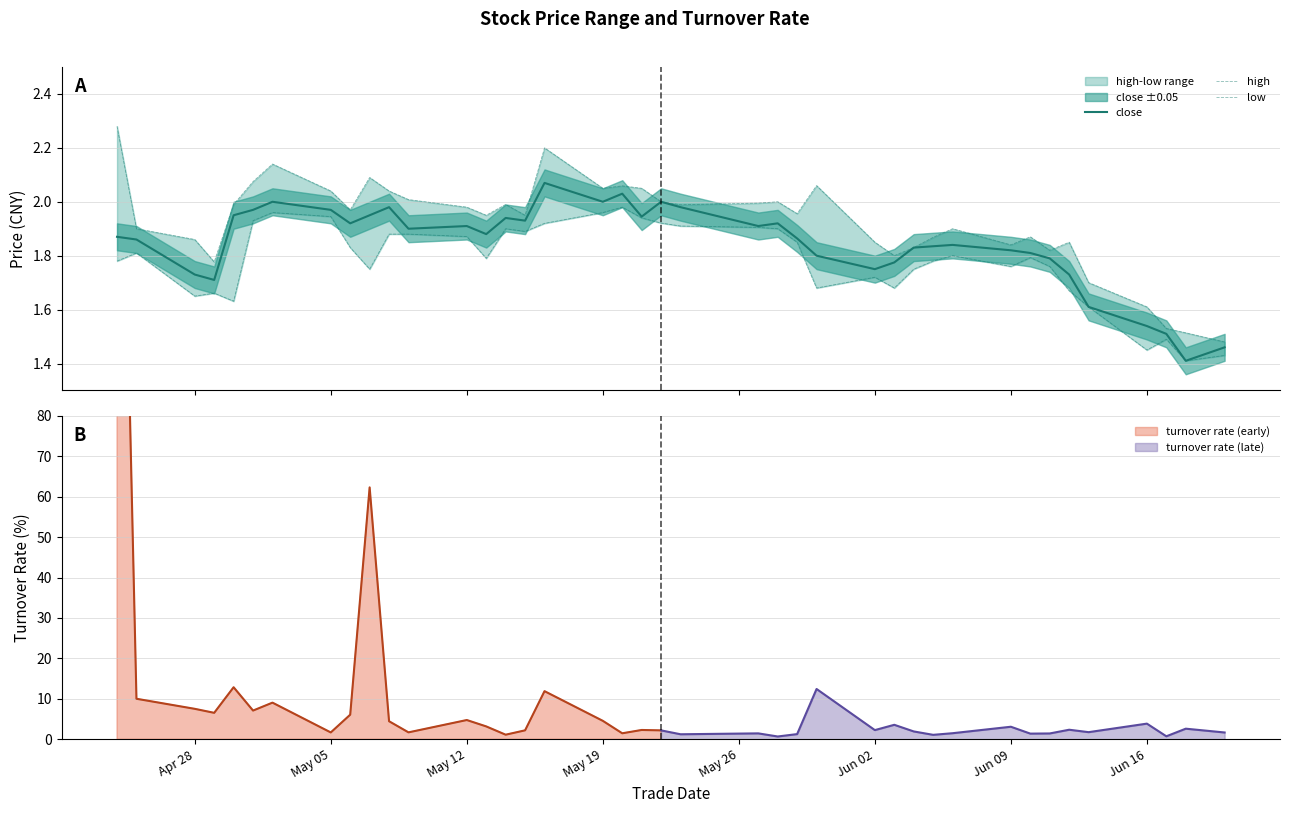

True or false: turnover rate (late) has a value of 3.1 at Jun 09.

True